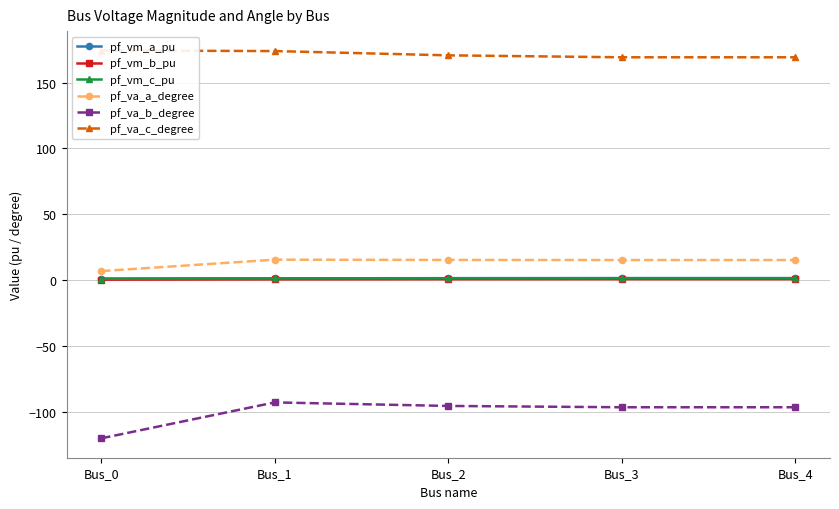

Reading left to right, transcribe all the data shown in this chart.

pf_vm_a_pu: 1.1	1.3	1.4	1.4	1.4
pf_vm_b_pu: 0.3	0.5	0.6	0.6	0.6
pf_vm_c_pu: 0.9	1.2	1.3	1.3	1.3
pf_va_a_degree: 6.8	15.4	15.3	15.2	15.2
pf_va_b_degree: -120.3	-93.0	-95.7	-96.7	-96.7
pf_va_c_degree: 174.4	174.0	170.8	169.3	169.3